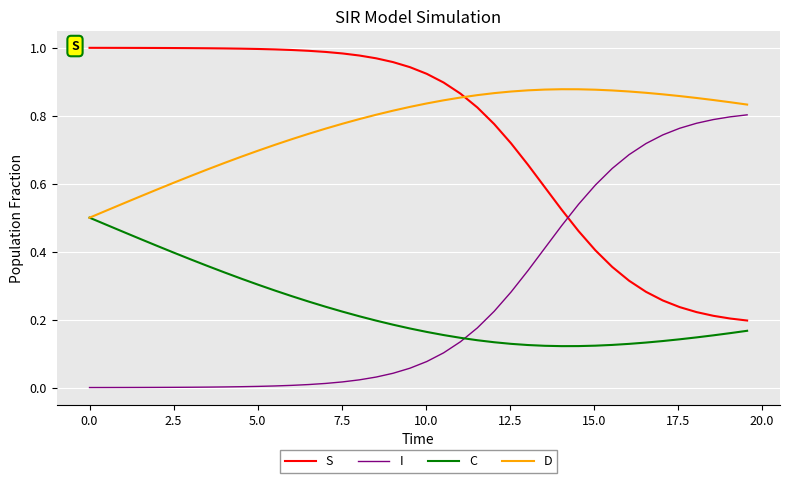

Rank the series by their maximum value, from lowest to highest.

C, I, D, S